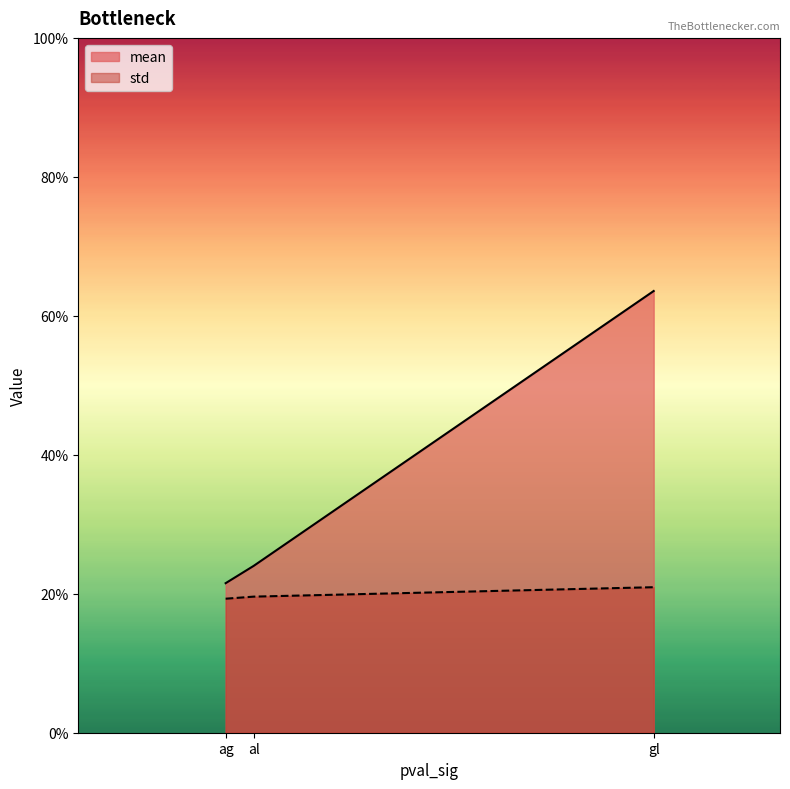

What are all the series names shown in the legend?

mean, std